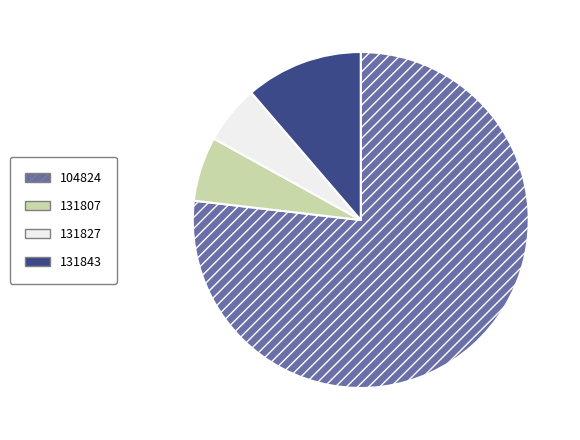

Is it true that 104824 is 70% of the pie?

False